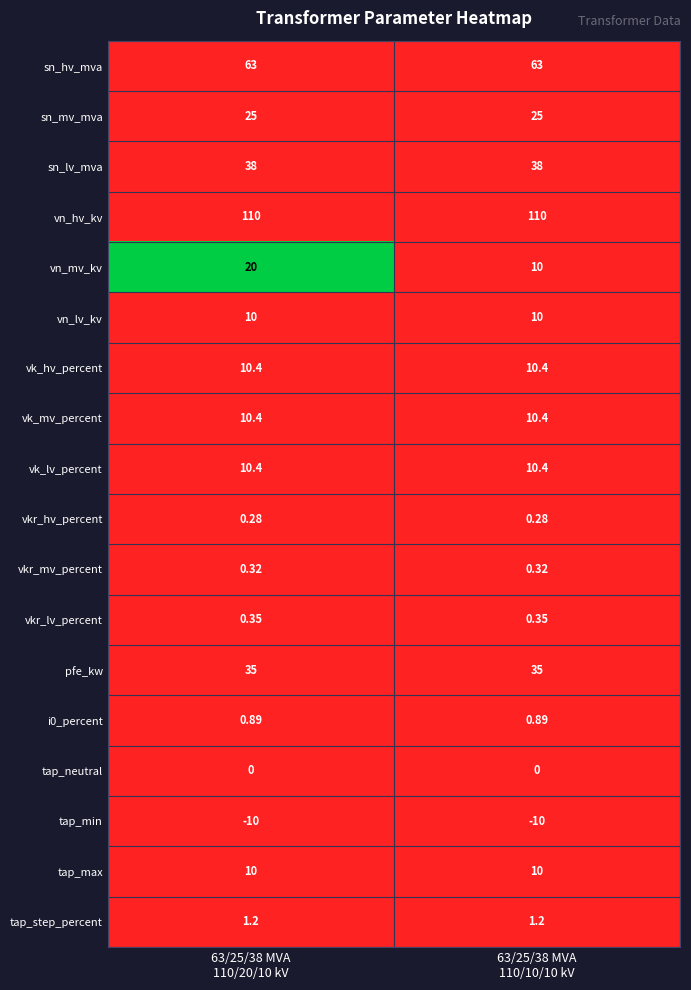

What is the total value across all series at 63/25/38 MVA
110/20/10 kV?

335.2